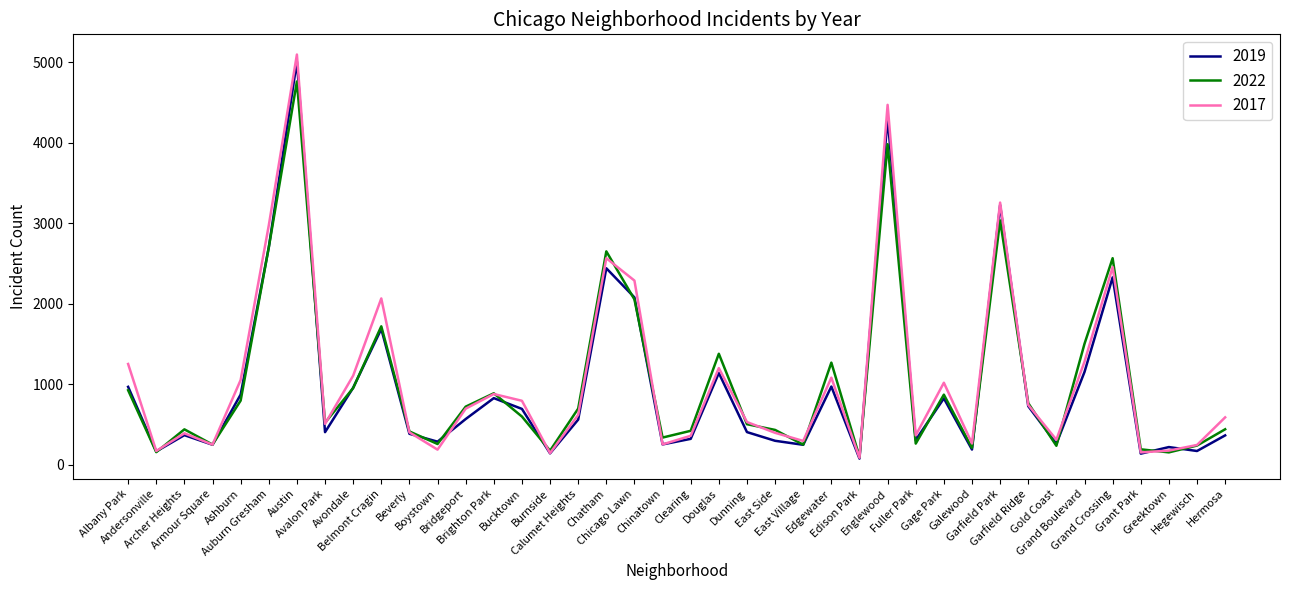

What is the greatest value displayed?

5096